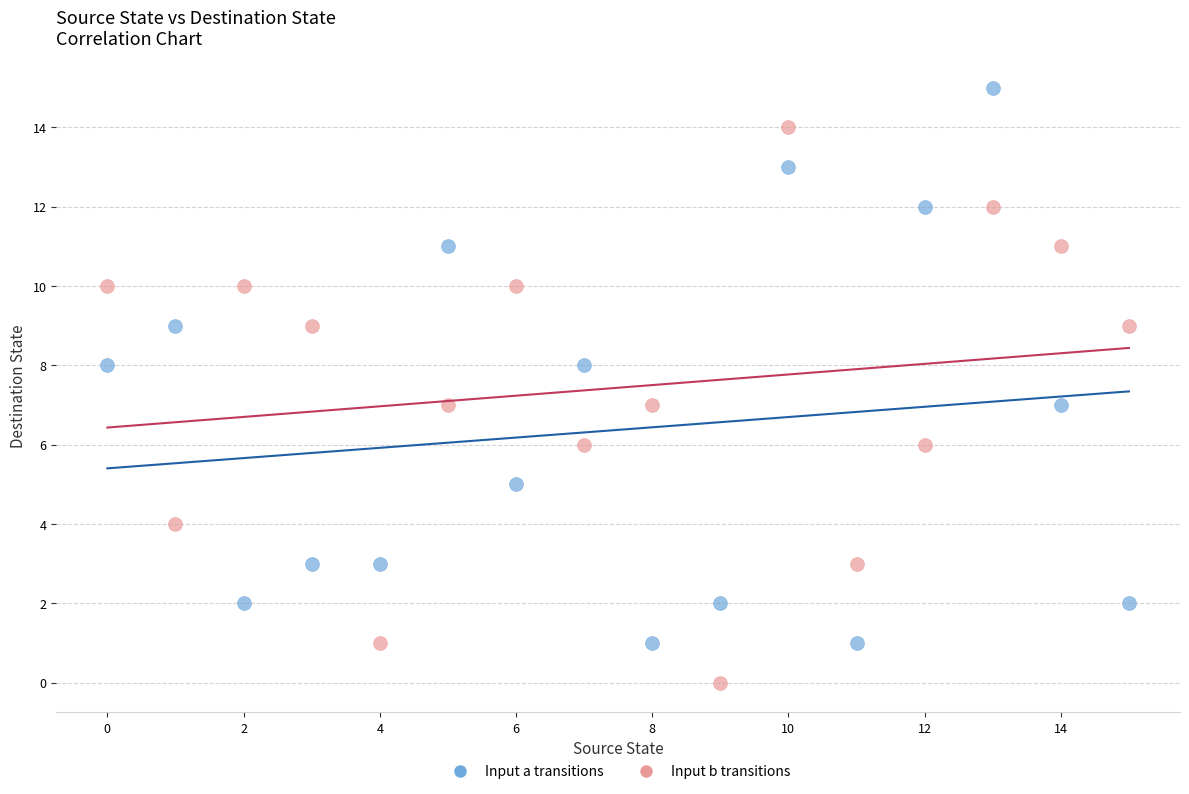

Which series contains the highest Y value?

Input a transitions